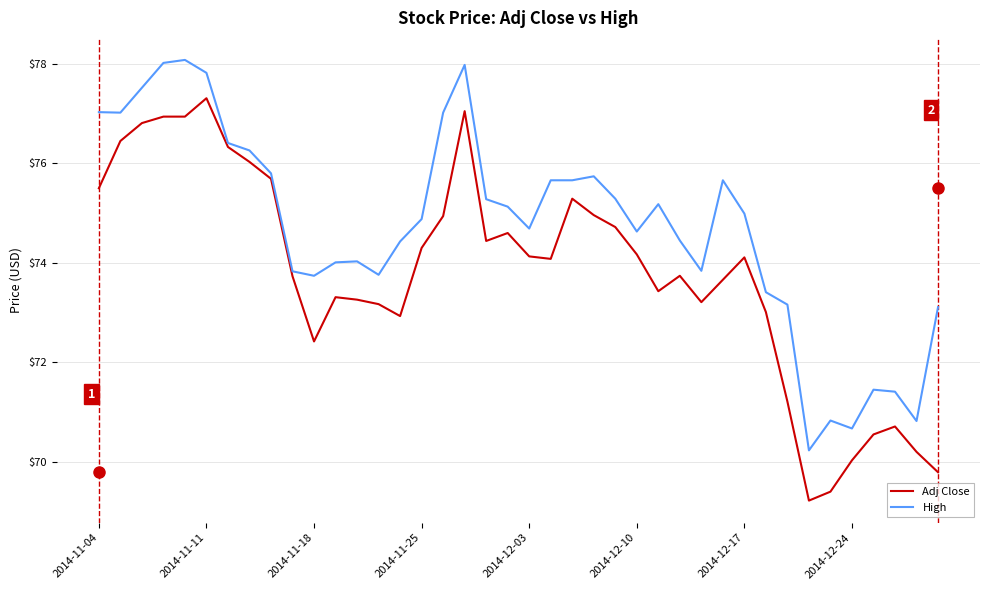

What is the maximum value for High?

78.1